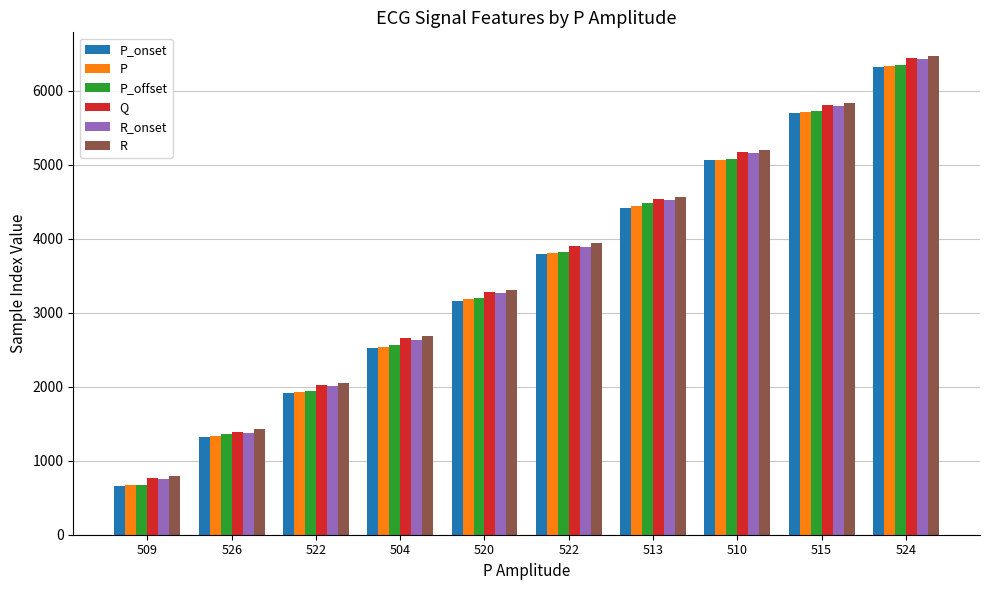

Which has a higher value, 504 or 522?

522